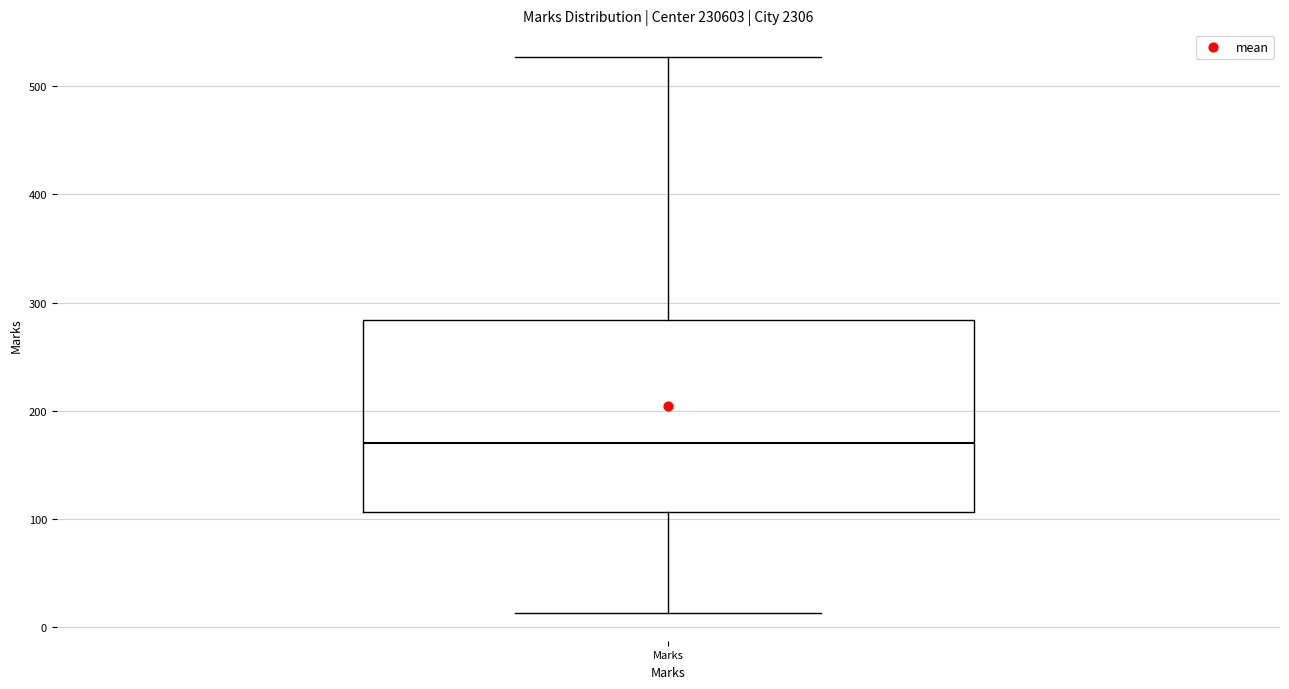

Transcribe this box plot: give where the median line is, the range the box spans, and where the two whiskers end, as read against the y-axis. The values are not printed on the chart, so give them approximately, as read against the axis.

median 170, box 110 to 280, whiskers 10 to 530